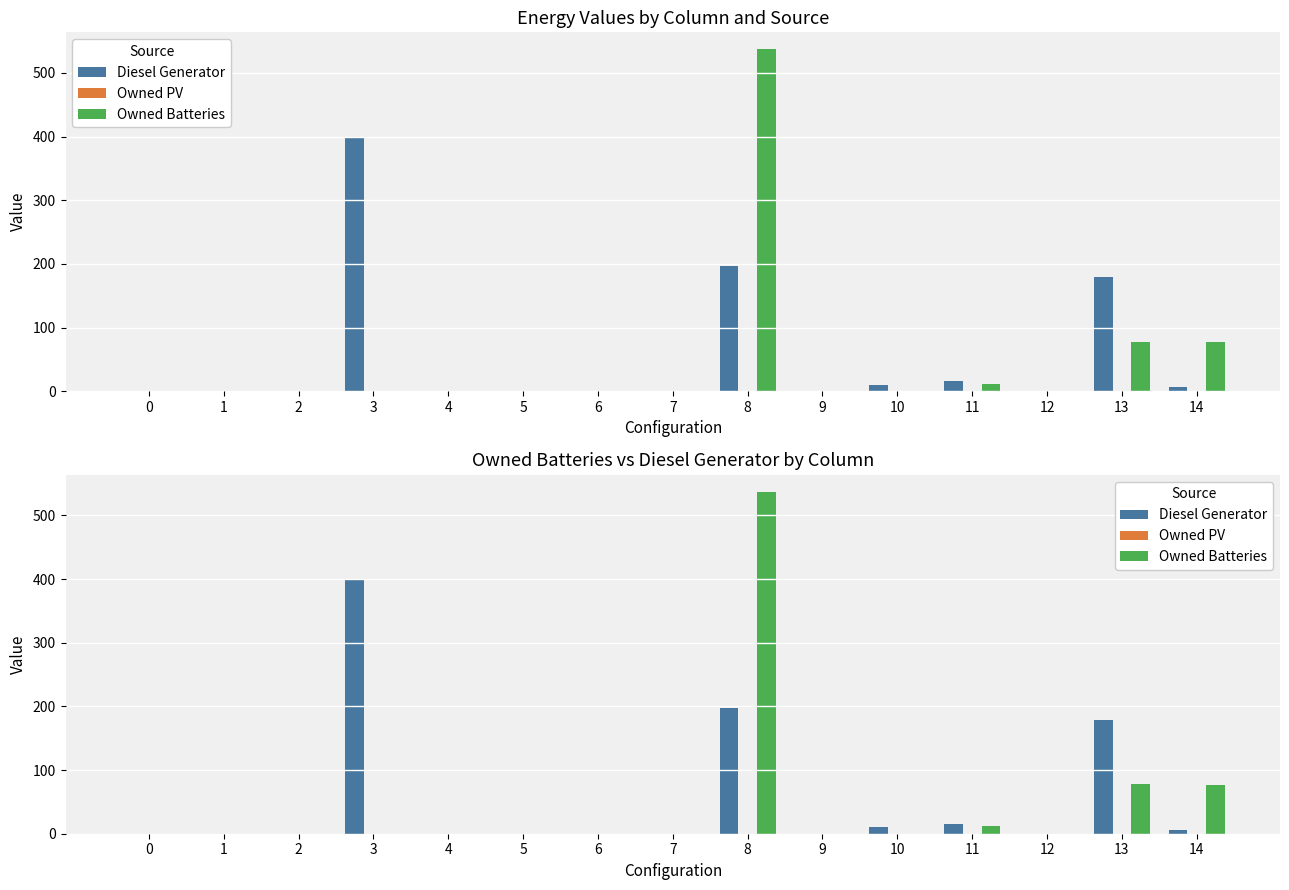

What are all the series names shown in the legend?

Diesel Generator, Owned PV, Owned Batteries